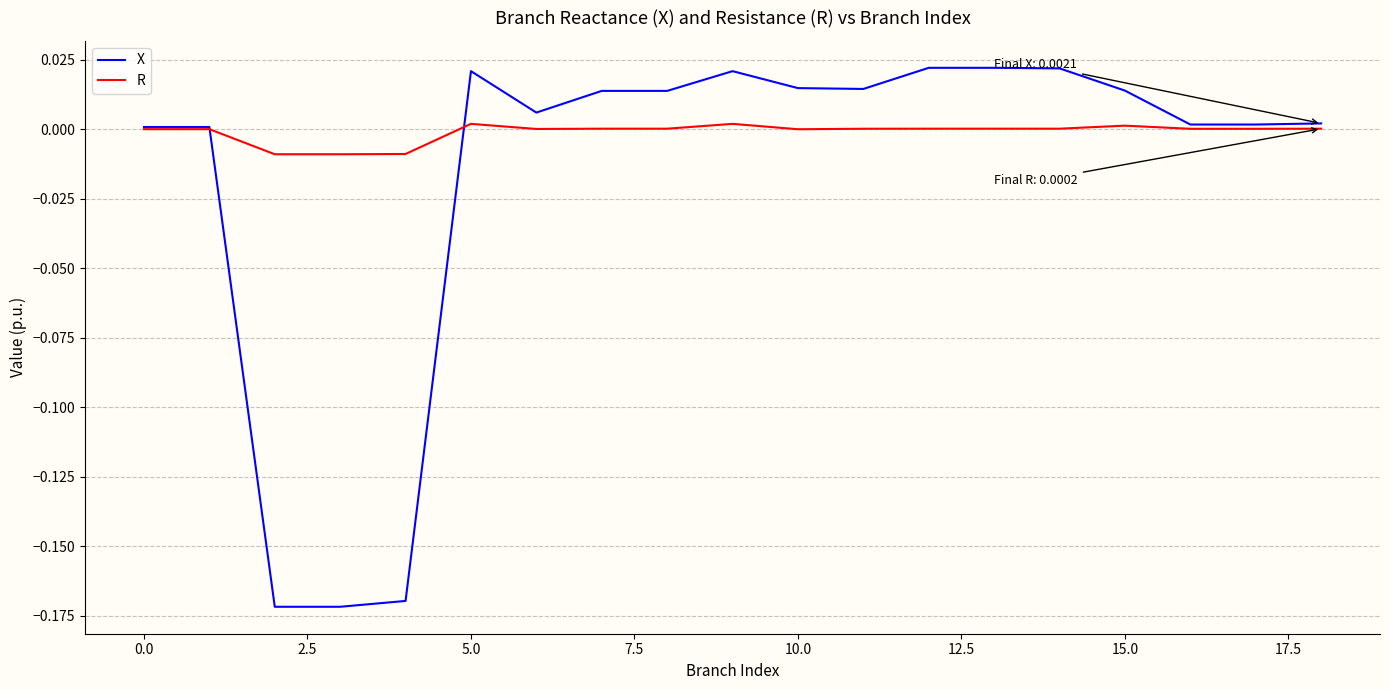

Which series has the largest range (max minus min)?

X